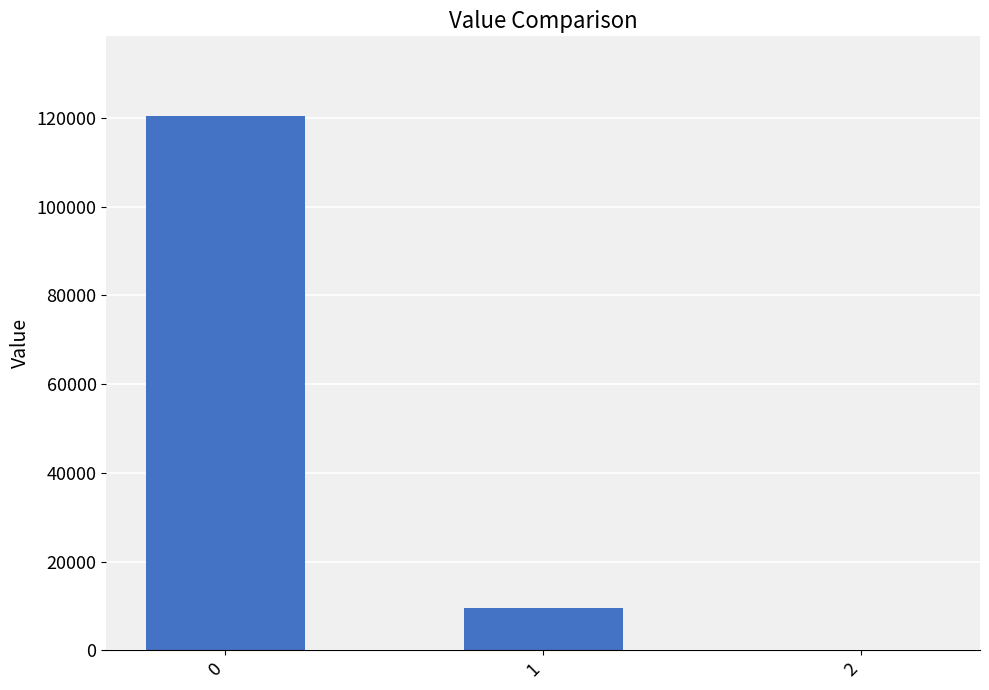

Reading left to right, extract all data points from this chart.

0=120352.0	1=9627.6	2=0.2